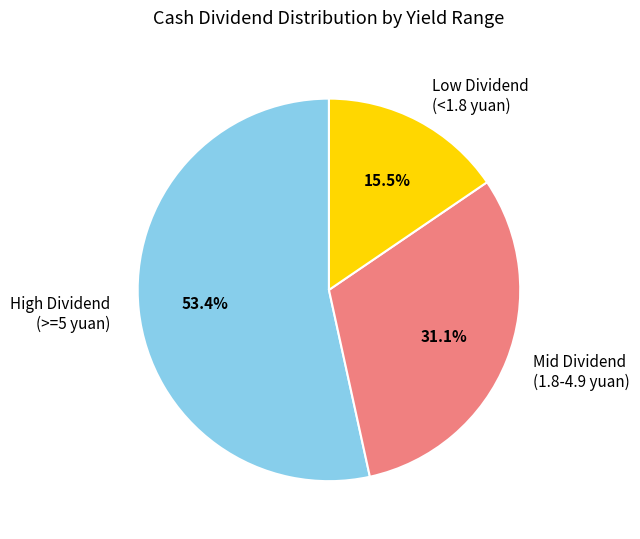

What portion of the pie excludes High Dividend (>=5 yuan)?

46.6%